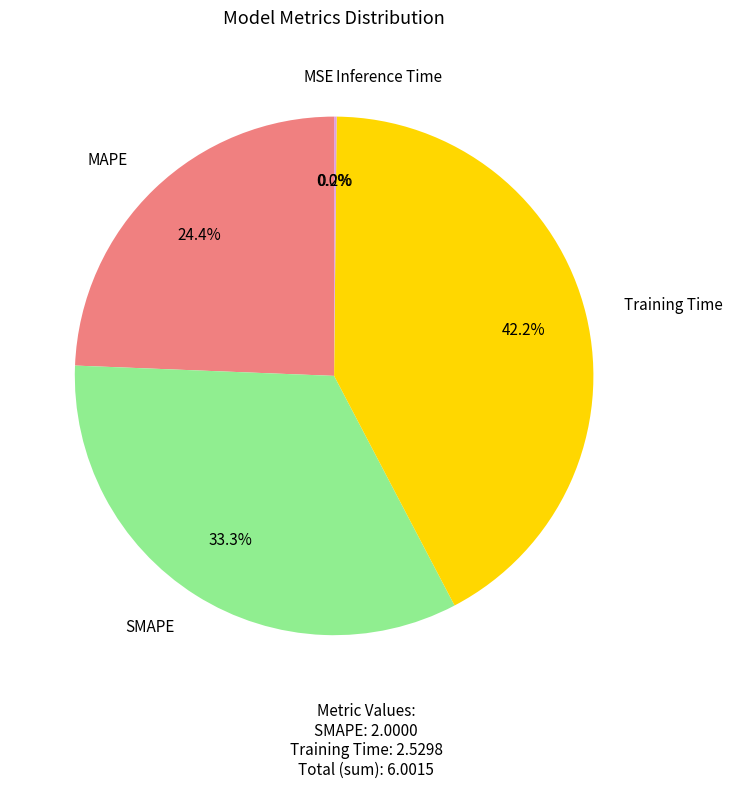

Does any single category account for the majority?

No